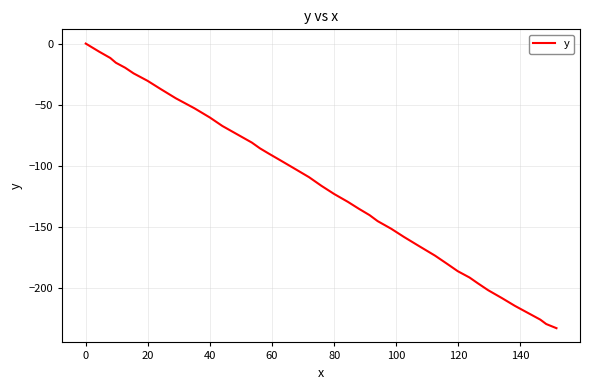

What is the smallest value displayed?

-233.1